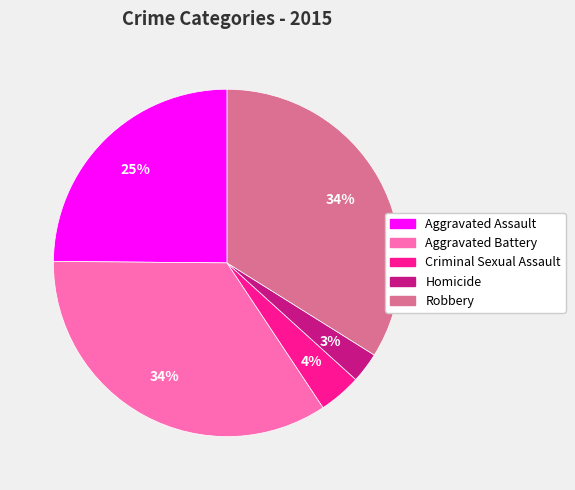

Is the sum of Robbery and Aggravated Battery greater than half?

Yes